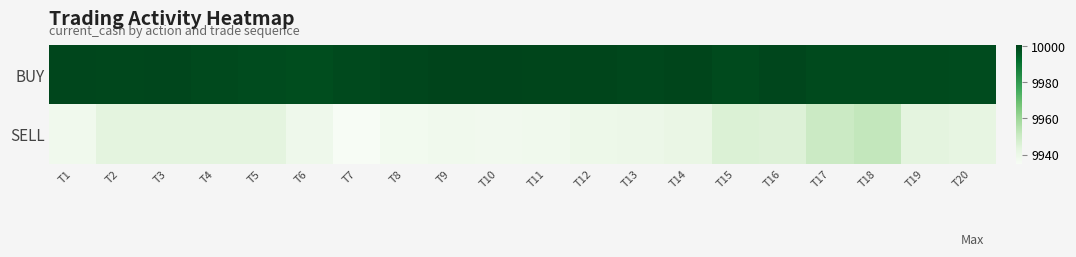

Rank the series by their maximum value, from highest to lowest.

BUY, SELL